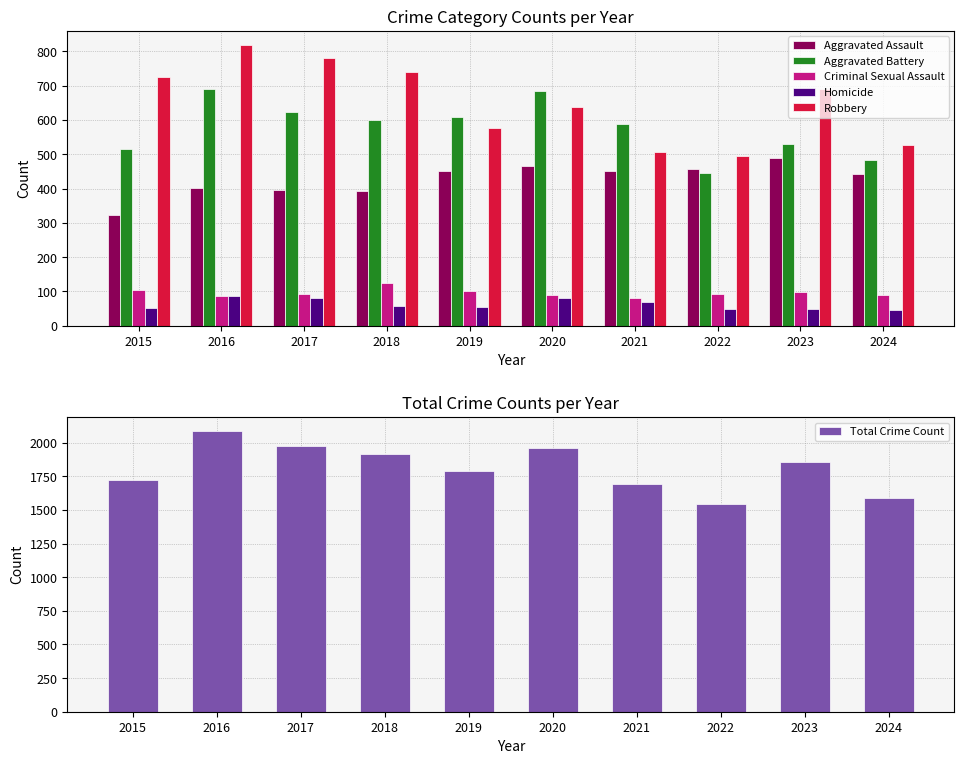

What is the value of the Aggravated Battery bar at the 8th from the left?

446